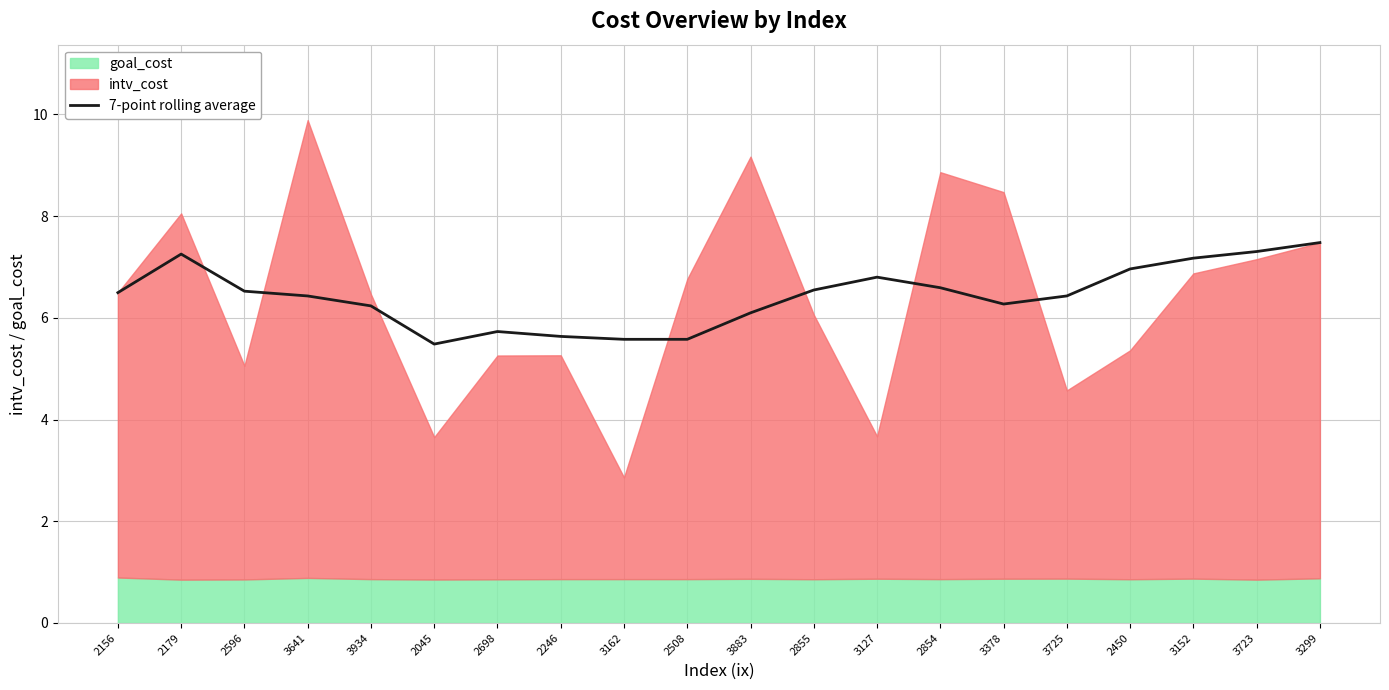

What is the change in value from 3883 to 3725?

+0.3